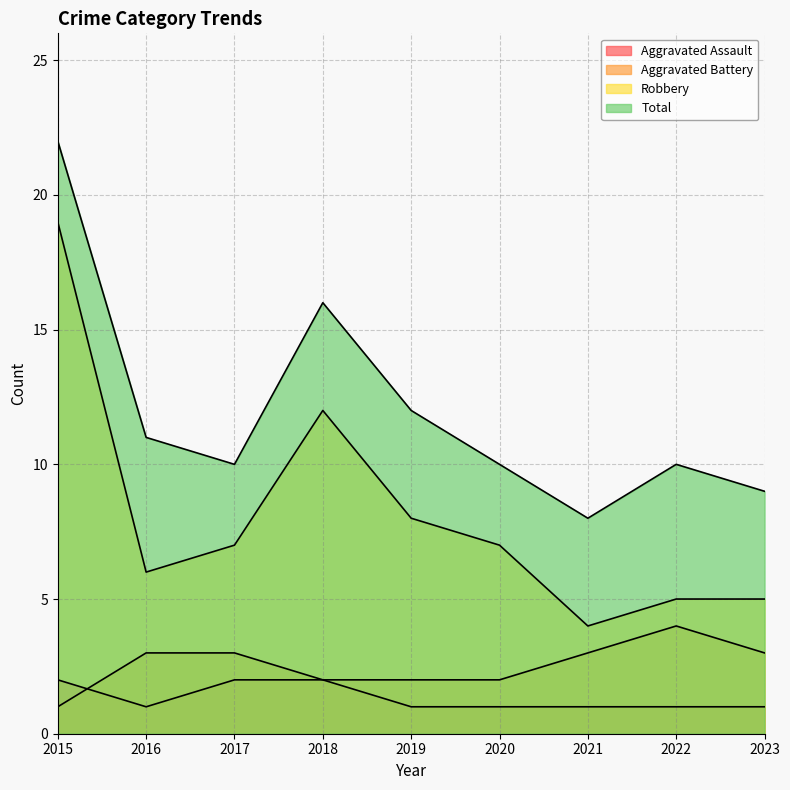

True or false: Aggravated Assault and Total intersect in this chart.

False